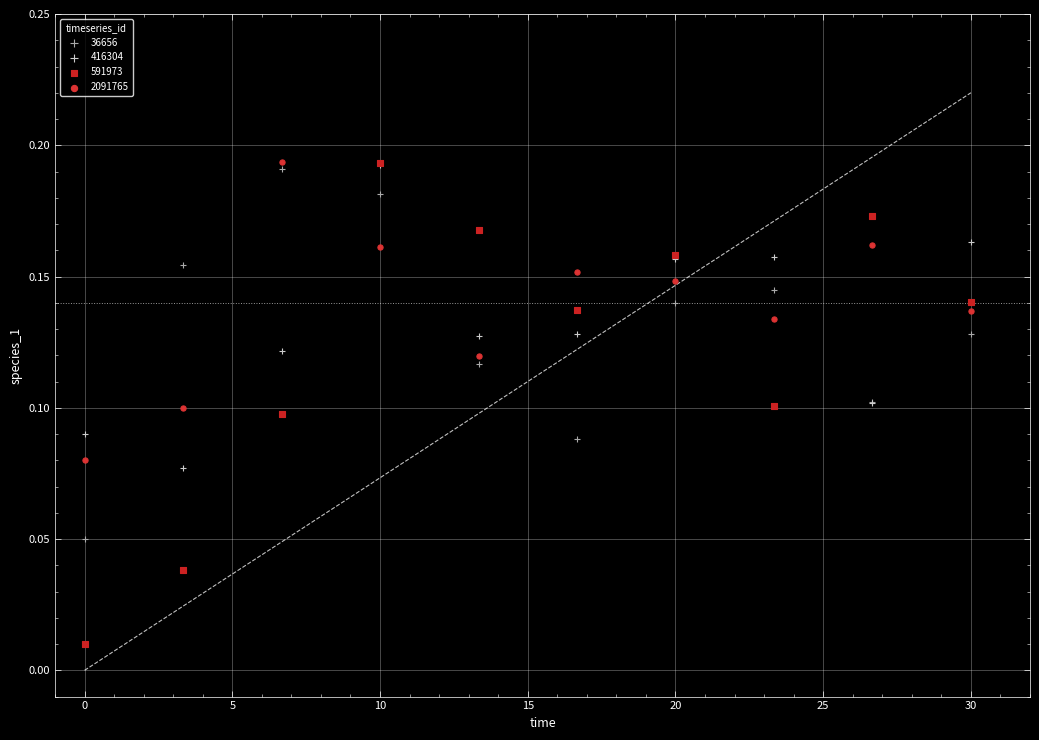

What are all the series names shown in the legend?

36656, 416304, 591973, 2091765